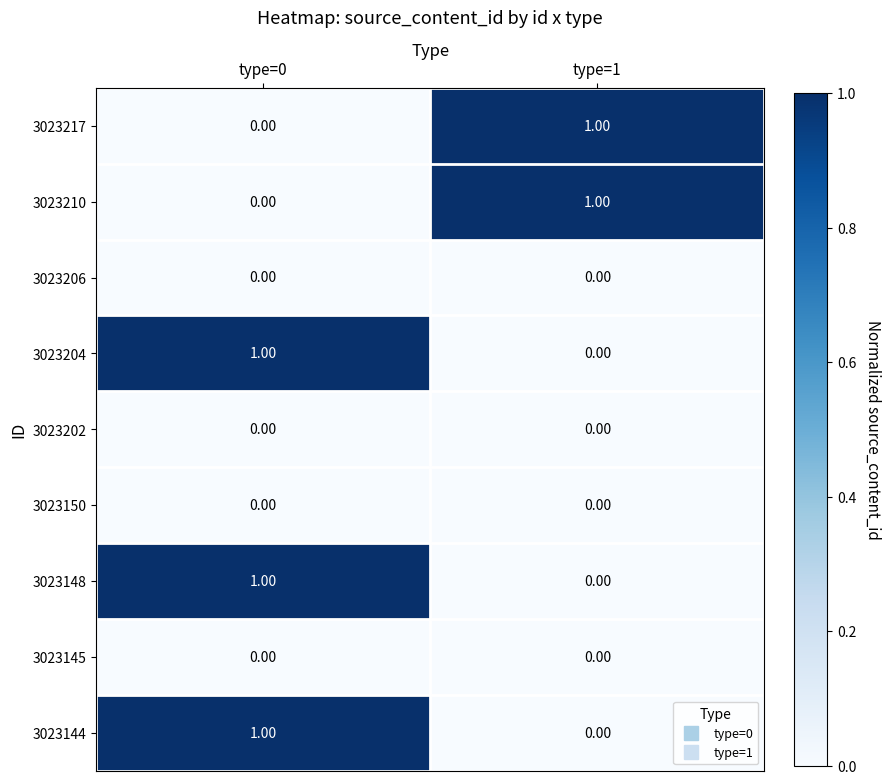

Is the value of 3023217 at type=1 greater than the value of 3023206 at type=0?

Yes